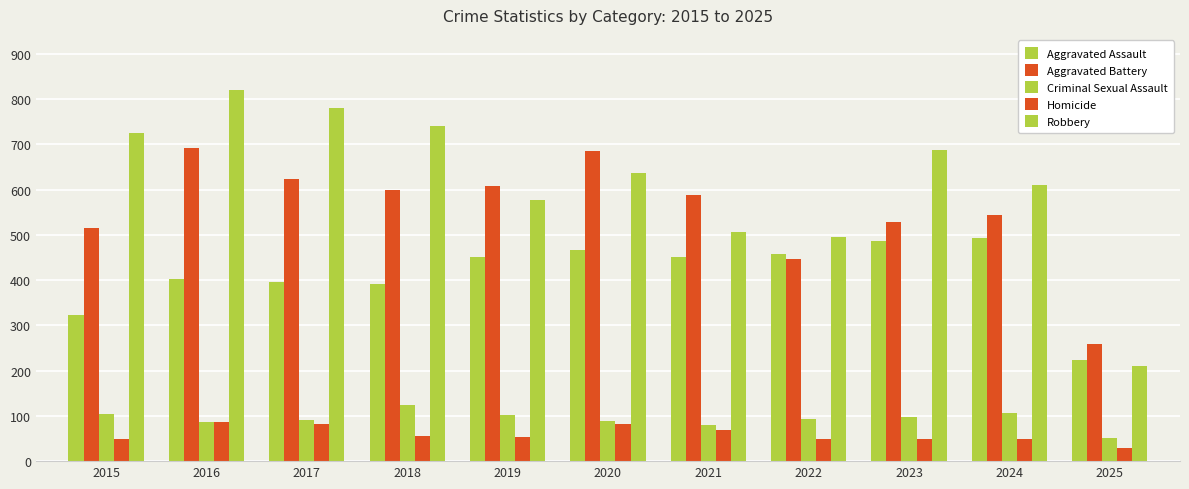

How many bars are there in total?

55